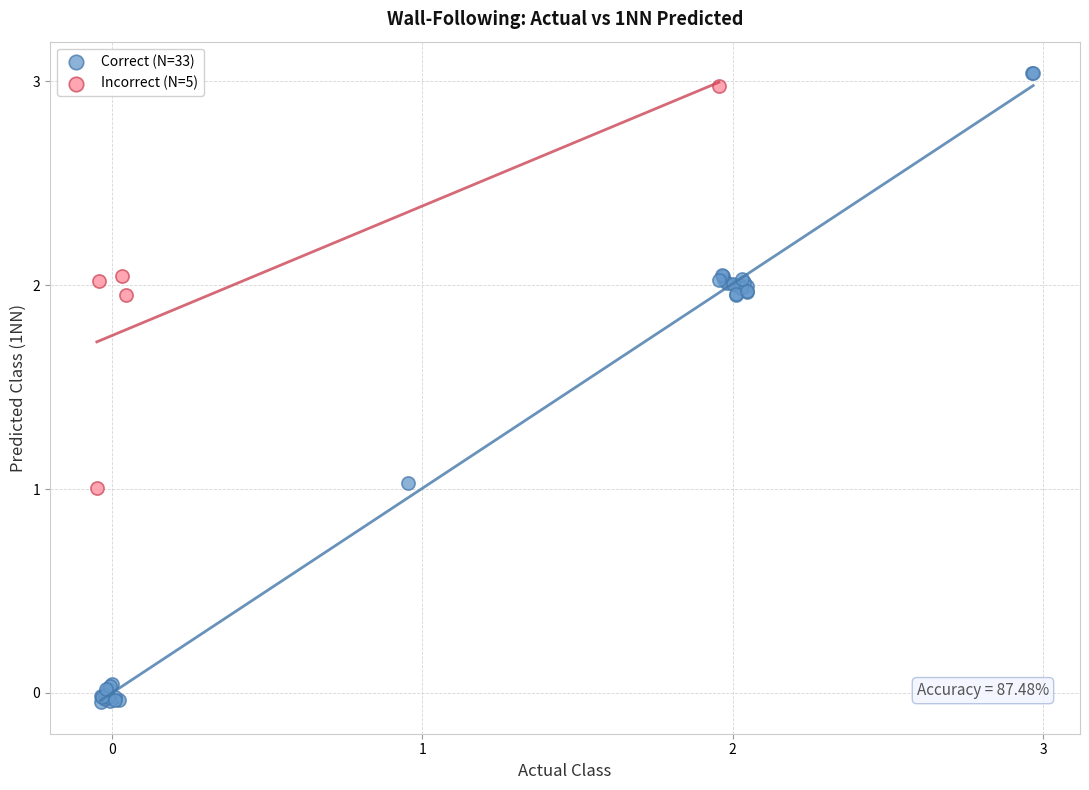

Which series reaches the maximum Y coordinate?

Correct (N=33)